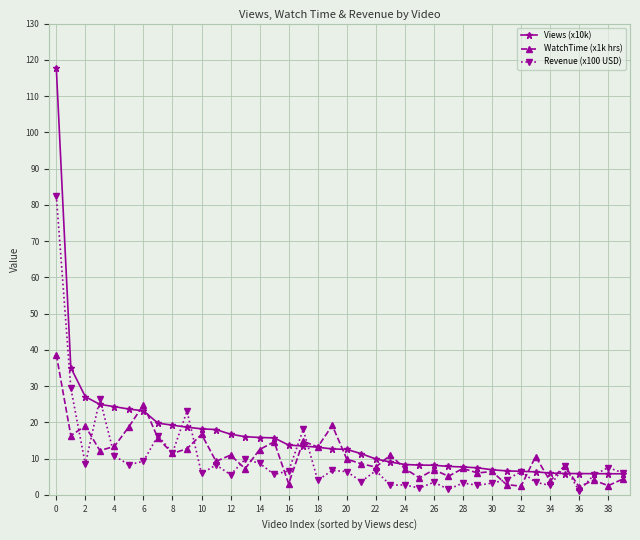

List the series in order of their peak value, highest first.

Views (x10k), Revenue (x100 USD), WatchTime (x1k hrs)